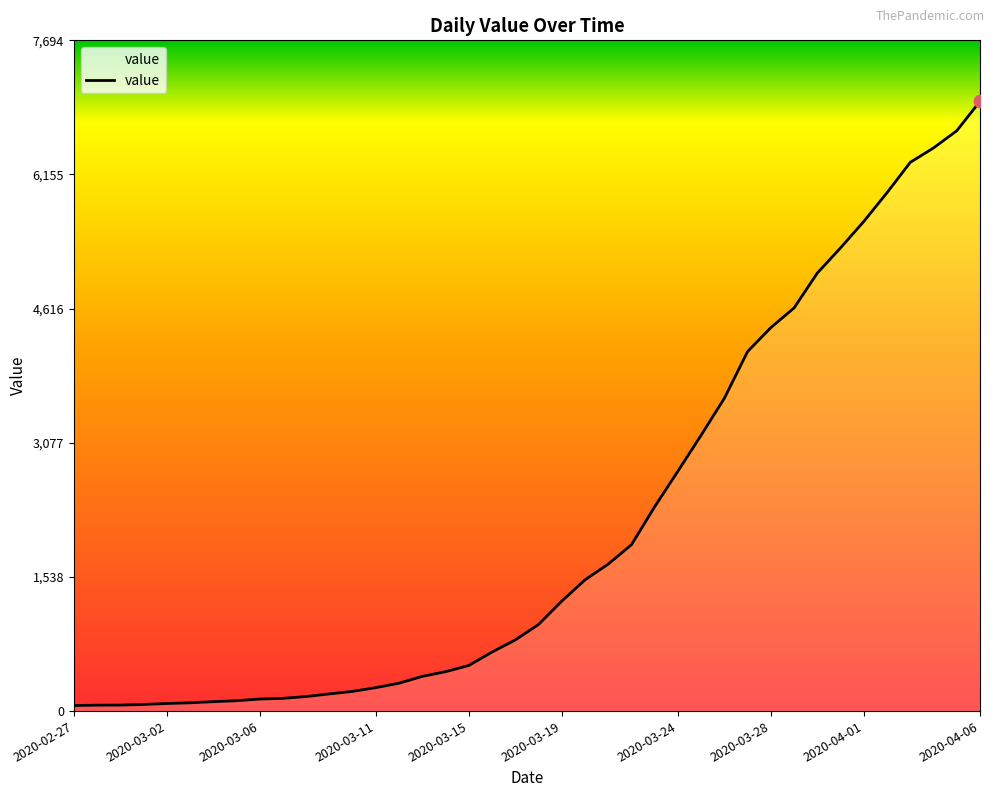

What is the maximum value shown in the chart?

6995